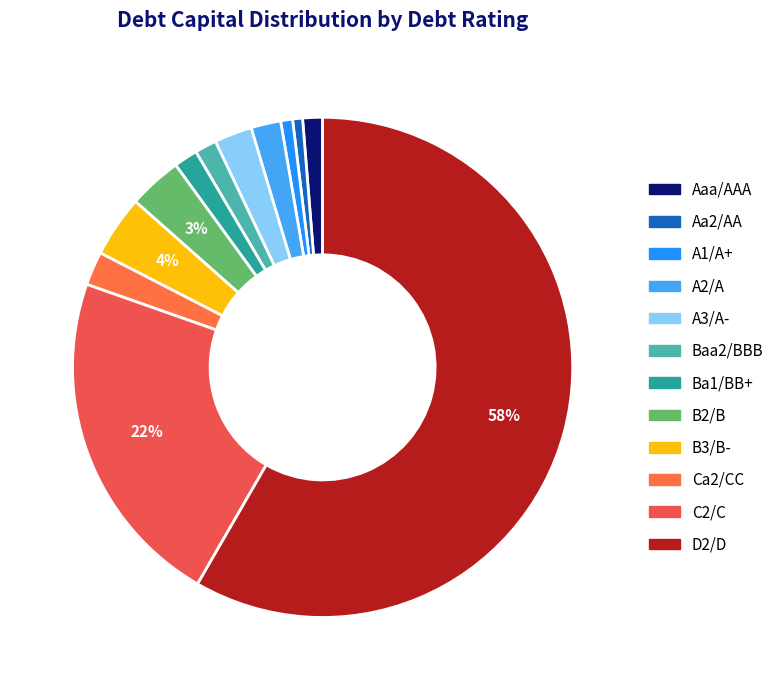

Count the number of slices in the pie.

12